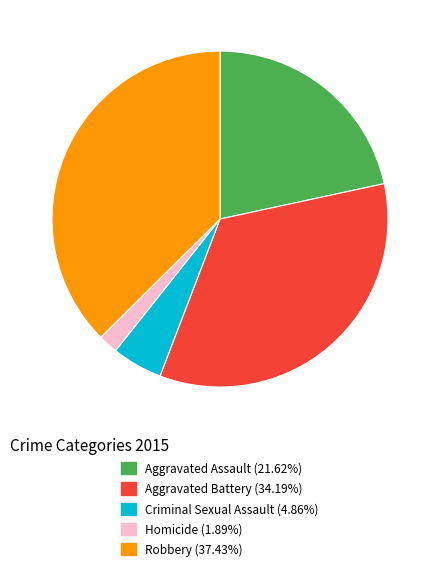

Which slice is the largest?

Robbery